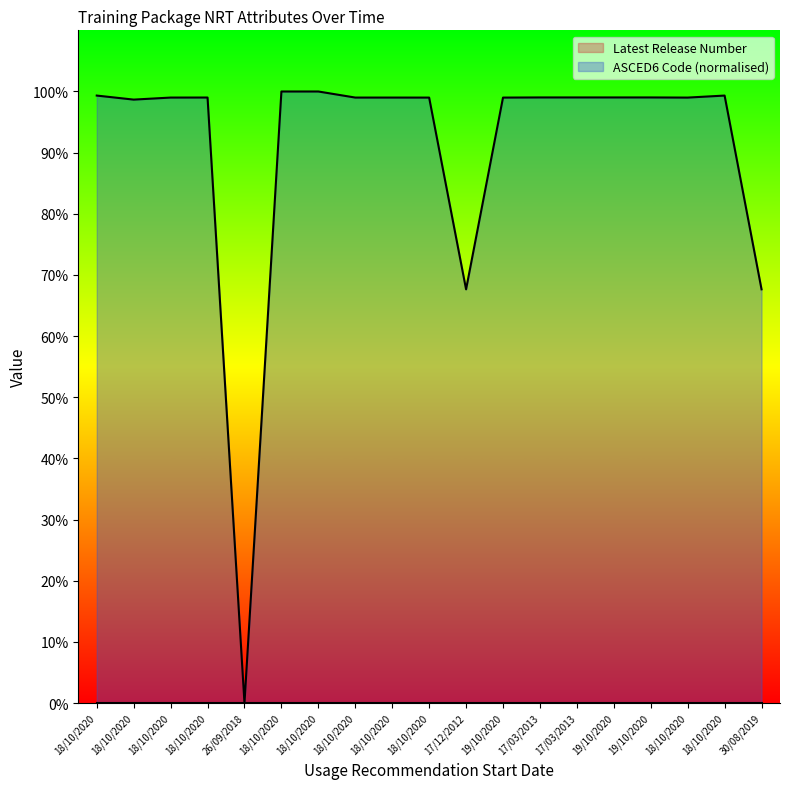

What is the average value?

0.9